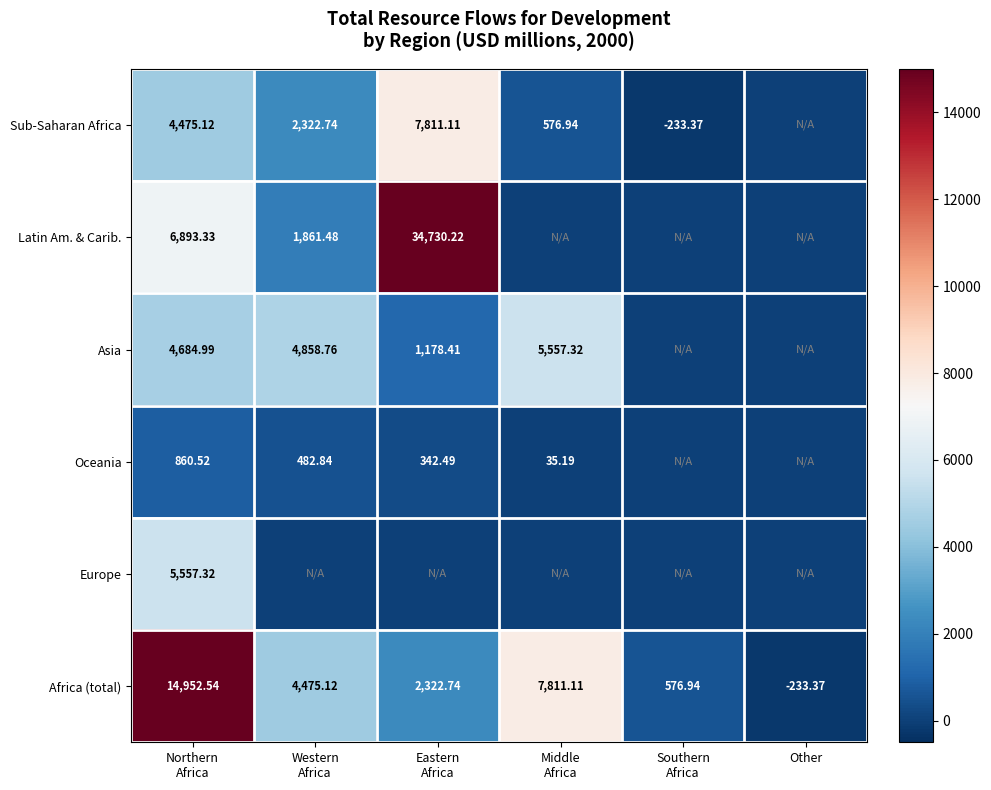

Which has a higher value, Southern
Africa or Western
Africa?

Western
Africa